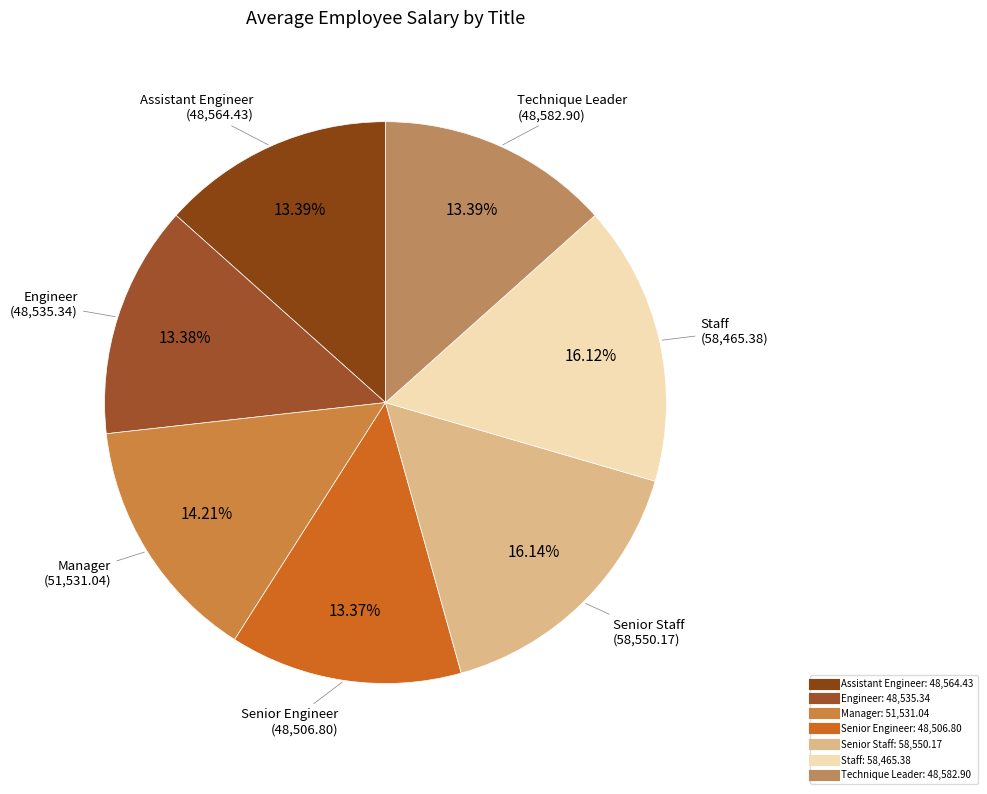

Is the sum of Senior Engineer and Engineer greater than half?

No